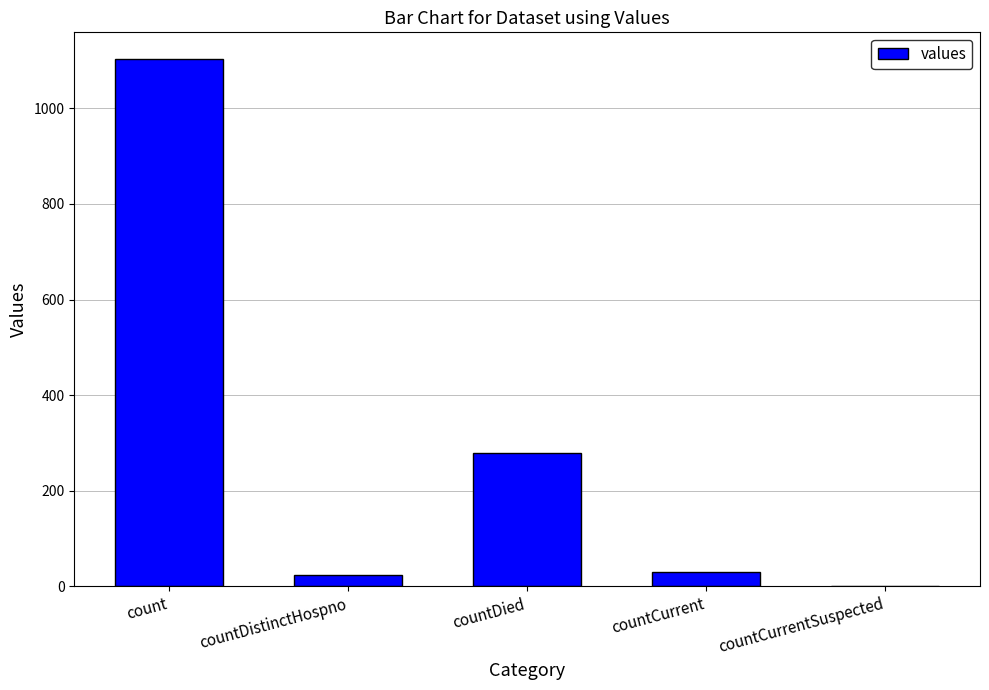

What is the greatest value displayed?

1104